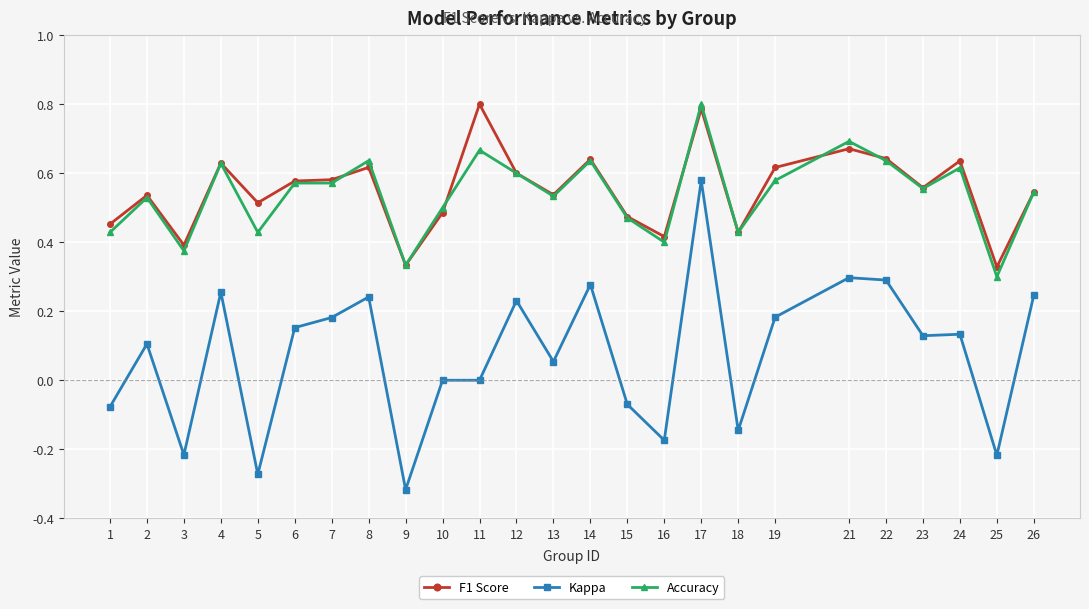

True or false: Accuracy has more than 1 points higher than both neighbors.

True